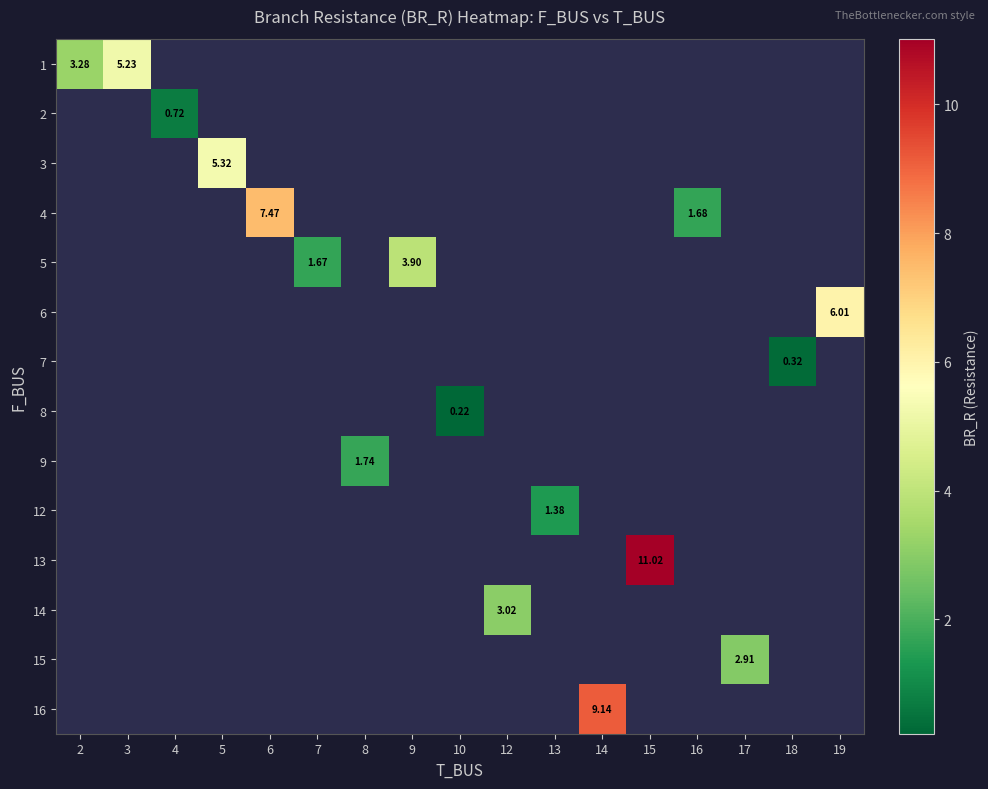

At which category does the chart reach its minimum across all series?

10